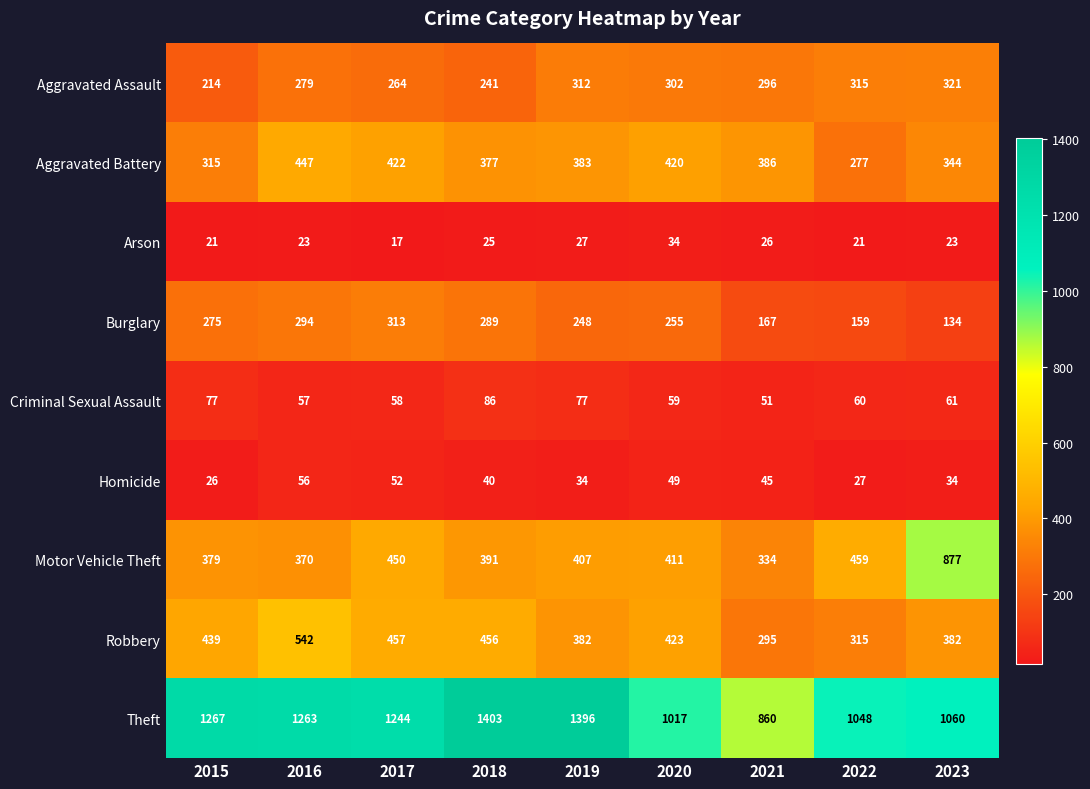

What is the greatest value displayed?

1403